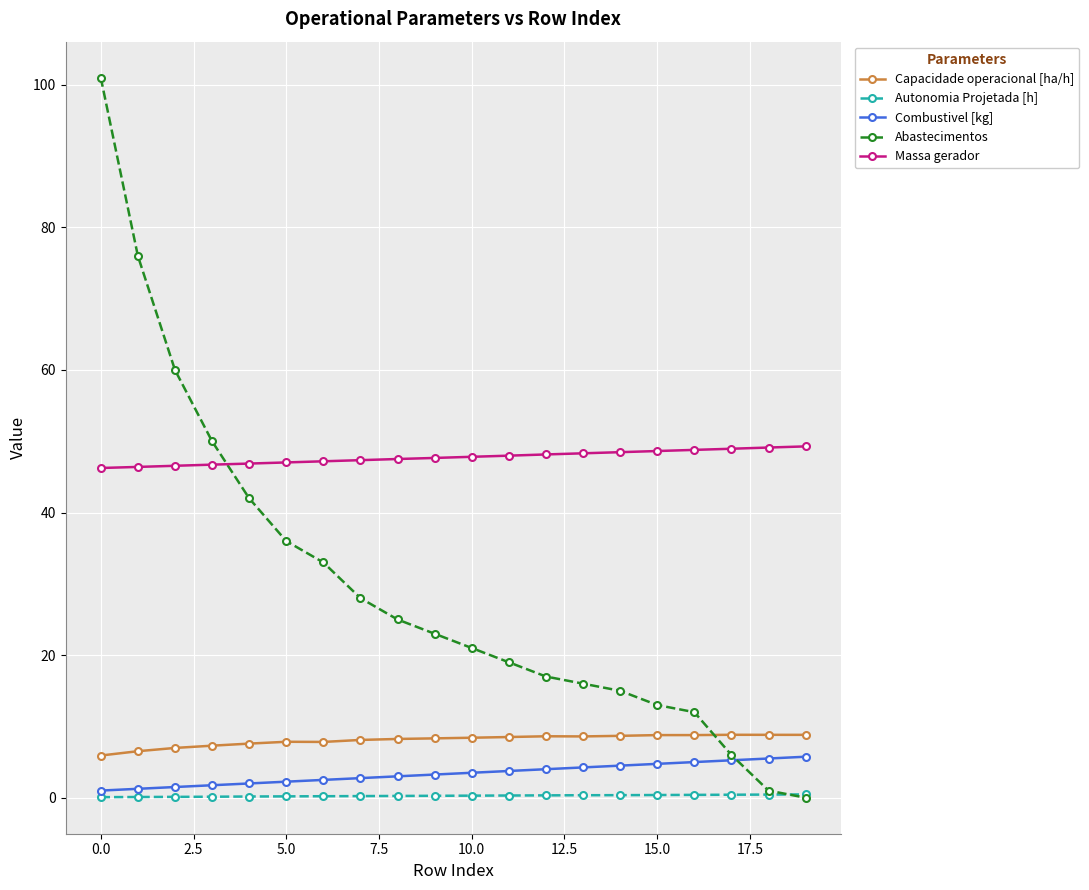

Which series has the largest total across all categories?

Massa gerador